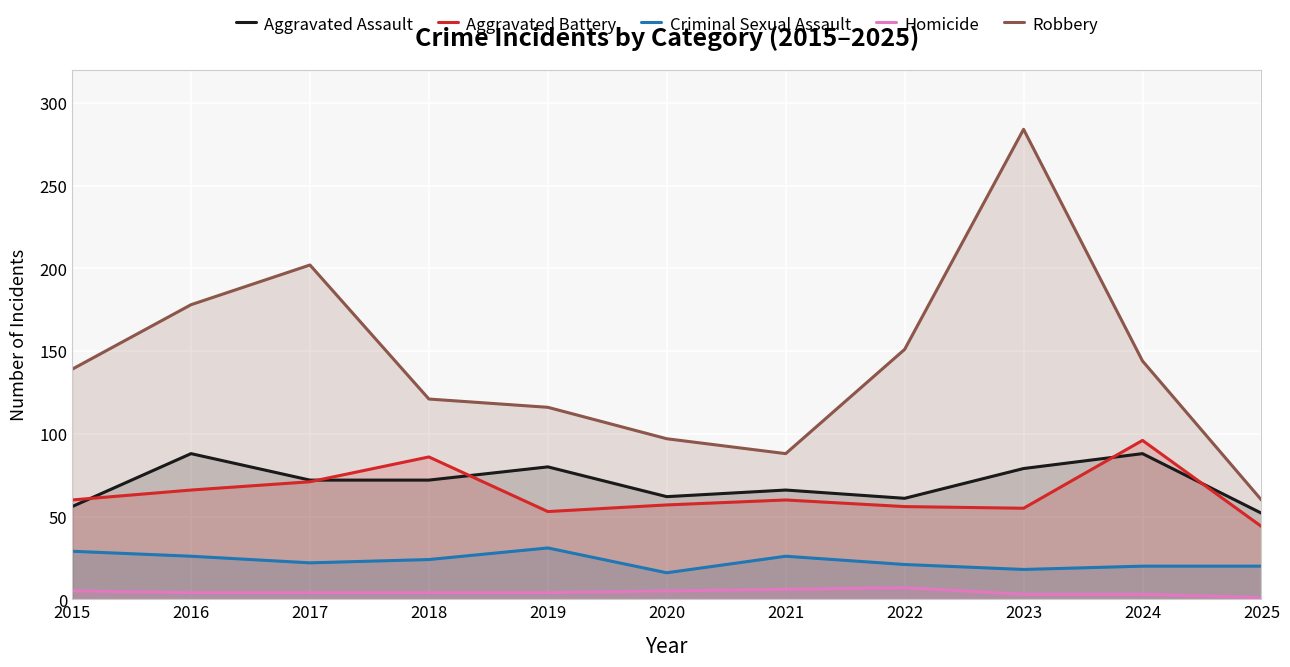

In Aggravated Assault, how many points are higher than both neighbors (excluding endpoints)?

4